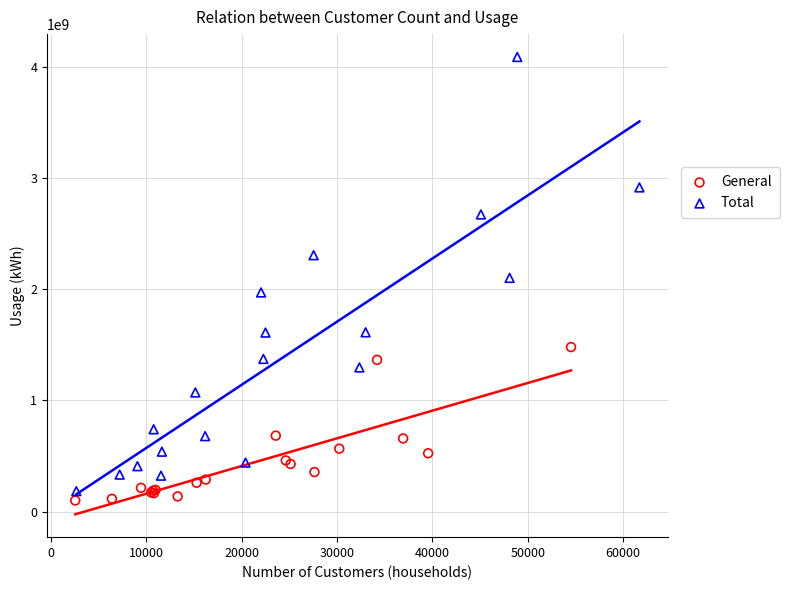

Which series has the widest spread of Y values?

Total